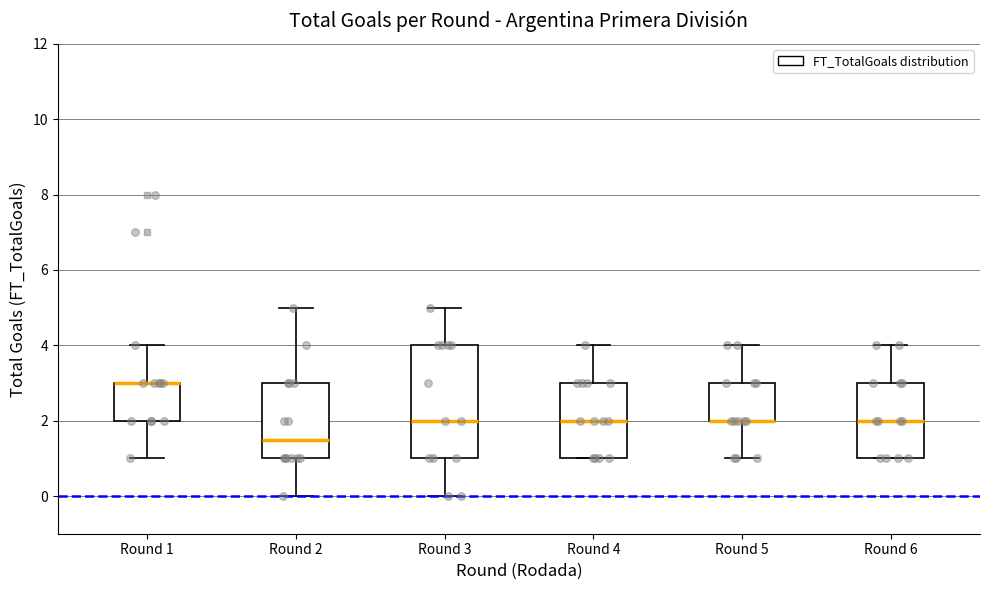

Reading left to right, read every box against the y-axis: the position of its median line, the range the box covers, and the ends of its whiskers. The values are not printed on the chart, so give them approximately, as read against the axis.

Round 1: median 3.0 (drawn on the box's upper edge), box 2.0 to 3.0, whiskers 1.0 to 4.0
Round 2: median 1.6, box 1.0 to 3.0, whiskers 0.0 to 5.0
Round 3: median 2.0, box 1.0 to 4.0, whiskers 0.0 to 5.0
Round 4: median 2.0, box 1.0 to 3.0, whiskers 1.0 to 4.0
Round 5: median 2.0 (drawn on the box's lower edge), box 2.0 to 3.0, whiskers 1.0 to 4.0
Round 6: median 2.0, box 1.0 to 3.0, whiskers 1.0 to 4.0